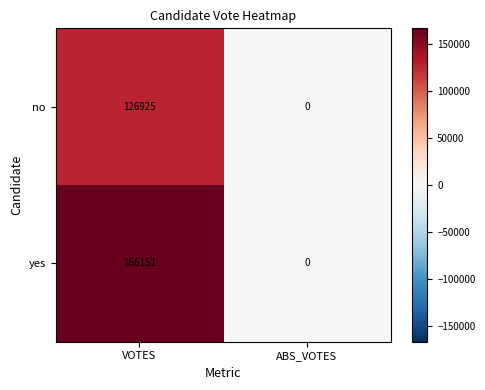

The value of yes at VOTES is 93976. True or false?

False